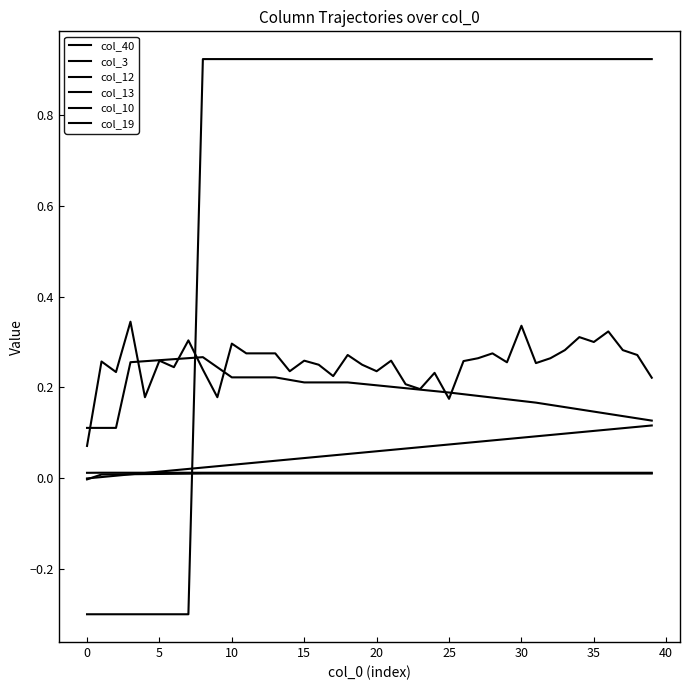

Count the number of categories in the chart.

40